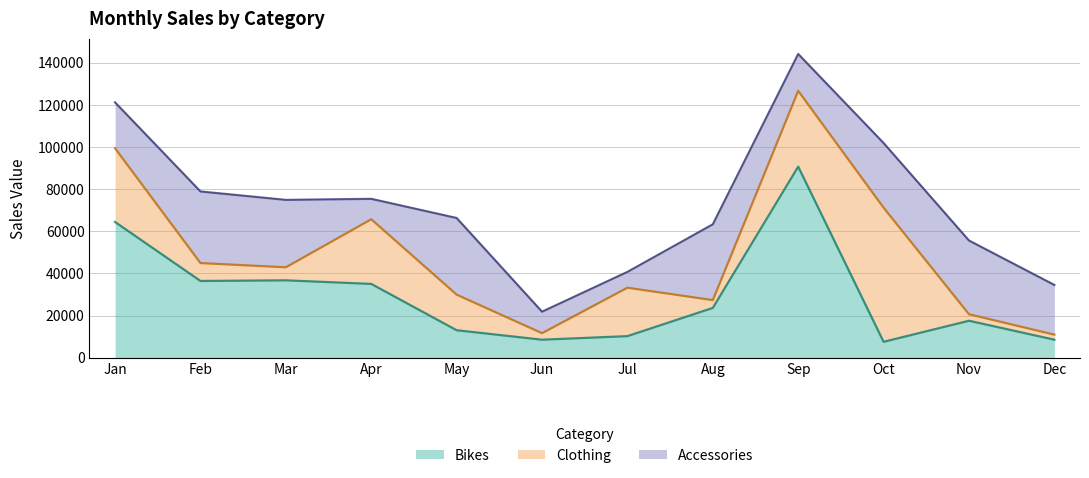

Does the chart have visible grid lines?

Yes